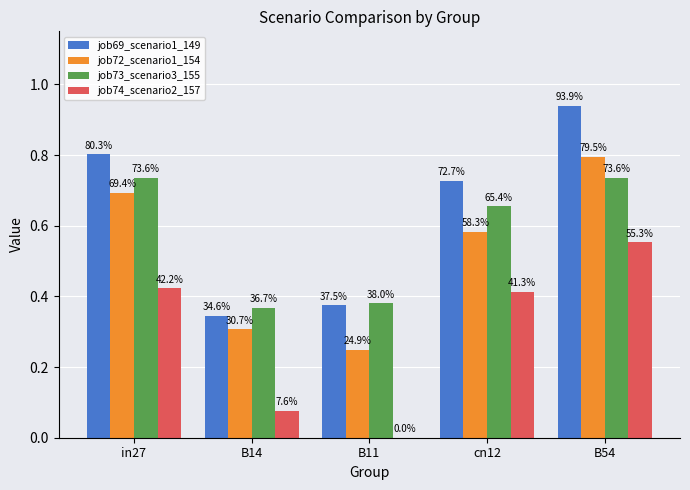

Between B11 and cn12, which is larger?

cn12